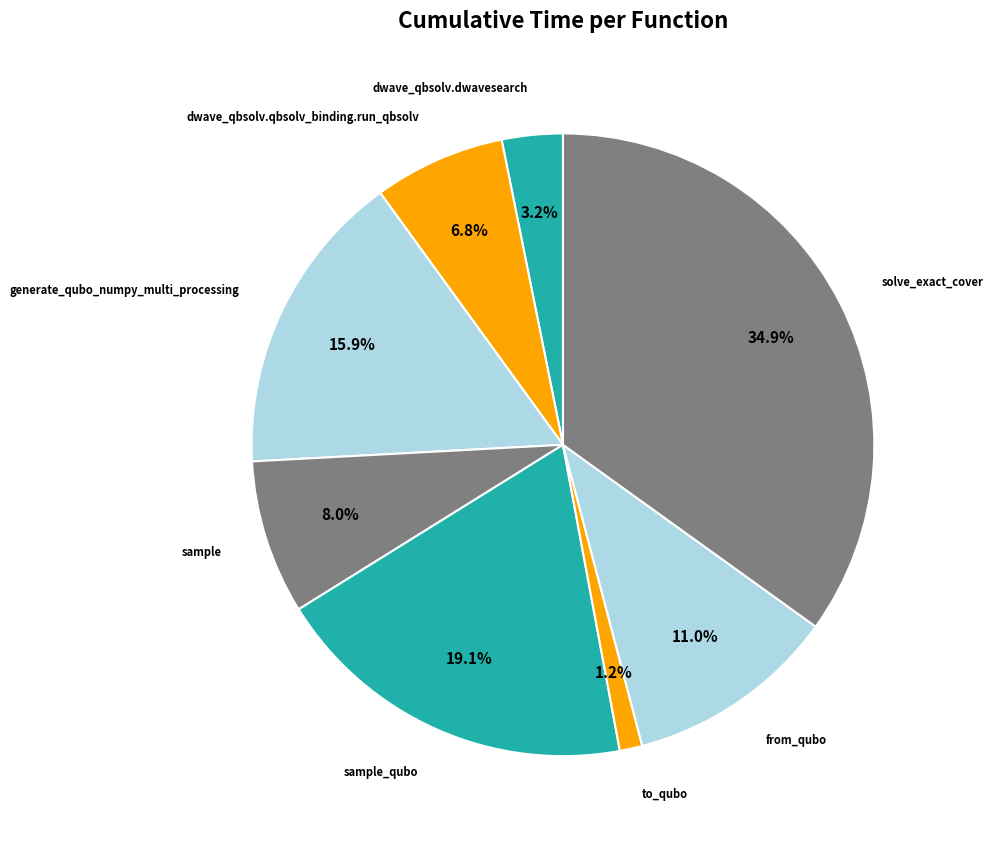

Rank the categories by value from highest to lowest.

solve_exact_cover, sample_qubo, generate_qubo_numpy_multi_processing, from_qubo, sample, dwave_qbsolv.qbsolv_binding.run_qbsolv, dwave_qbsolv.dwavesearch, to_qubo